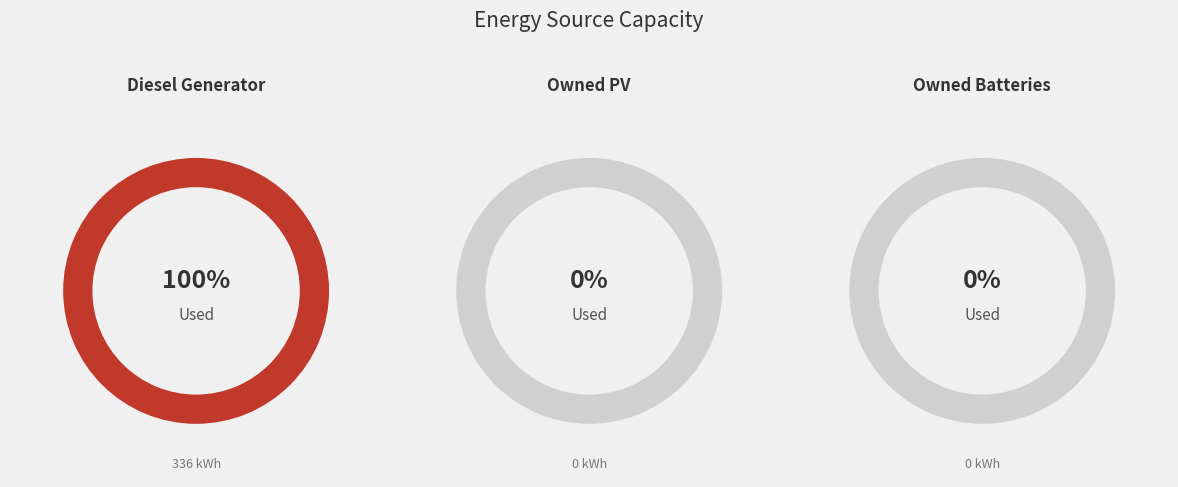

To the nearest percent, what is the difference between the largest and smallest slice percentages?

100%